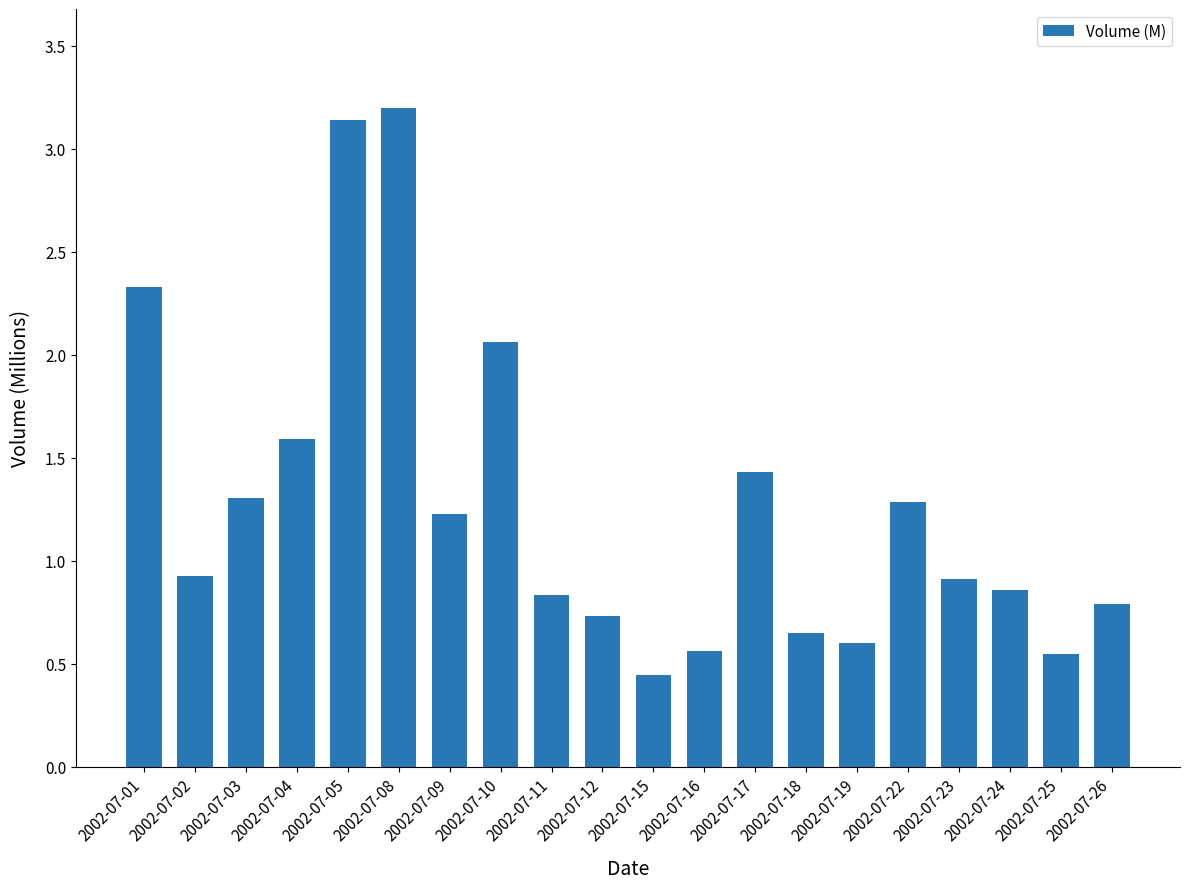

Between 2002-07-08 and 2002-07-12, which is larger?

2002-07-08